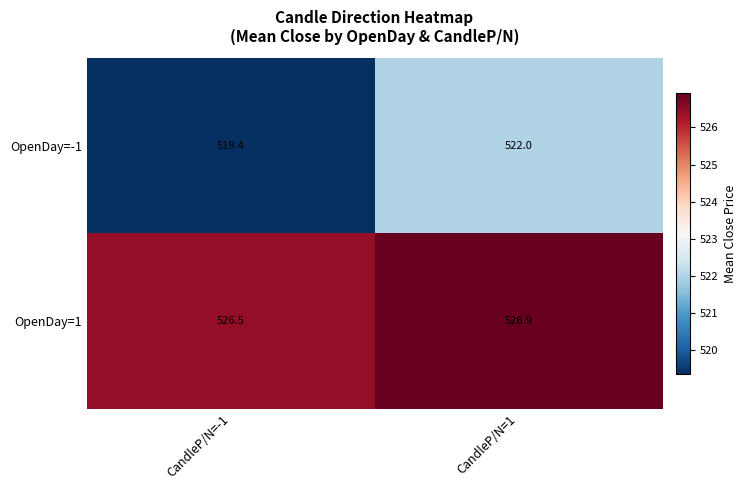

Reading left to right, transcribe all the data shown in this chart.

OpenDay=-1: 519.4	522.0
OpenDay=1: 526.5	526.9